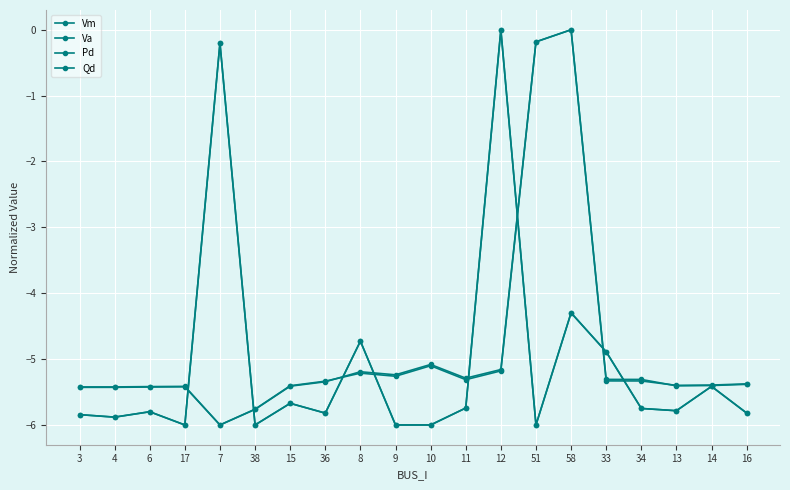

Does the chart have visible grid lines?

Yes